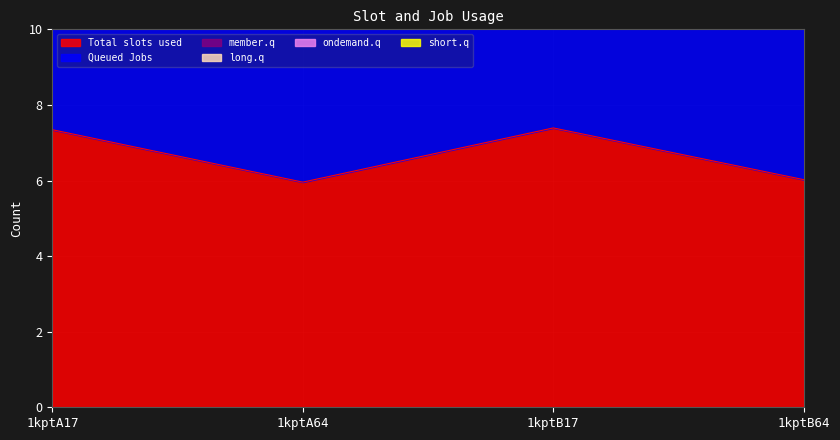

What is the highest value of the Total slots used series?

7.4